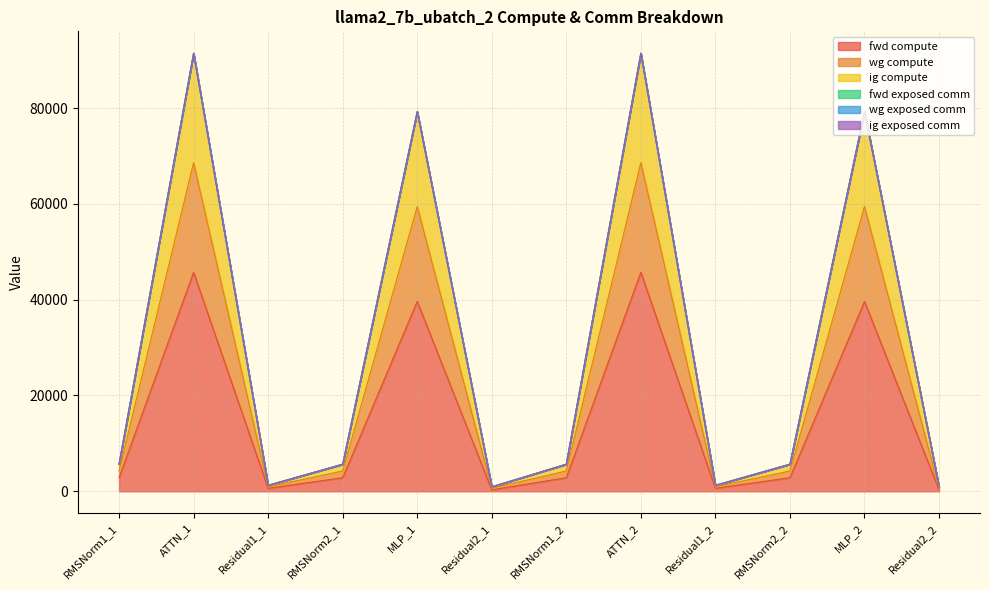

Count the number of categories in the chart.

12